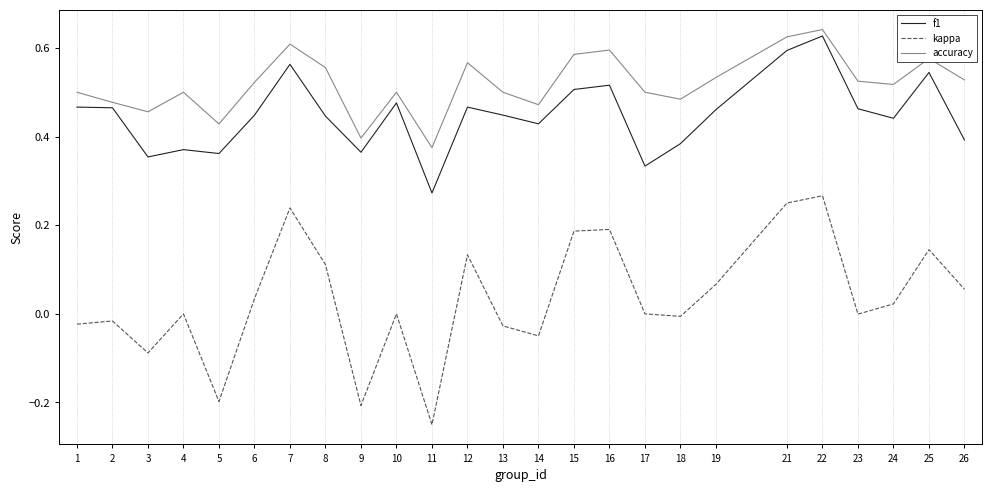

Which series has the widest spread of values?

kappa